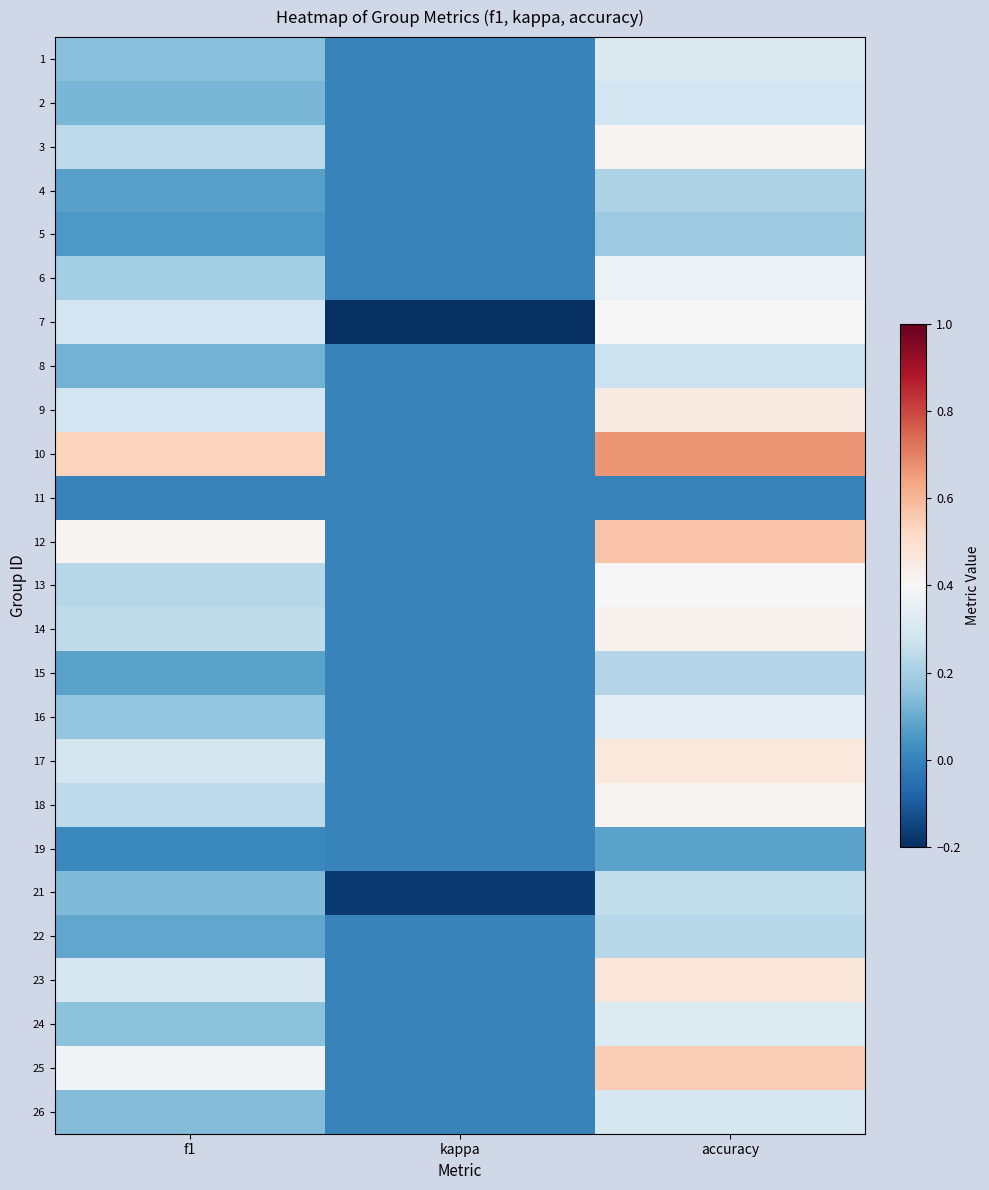

What is the greatest value displayed?

0.7